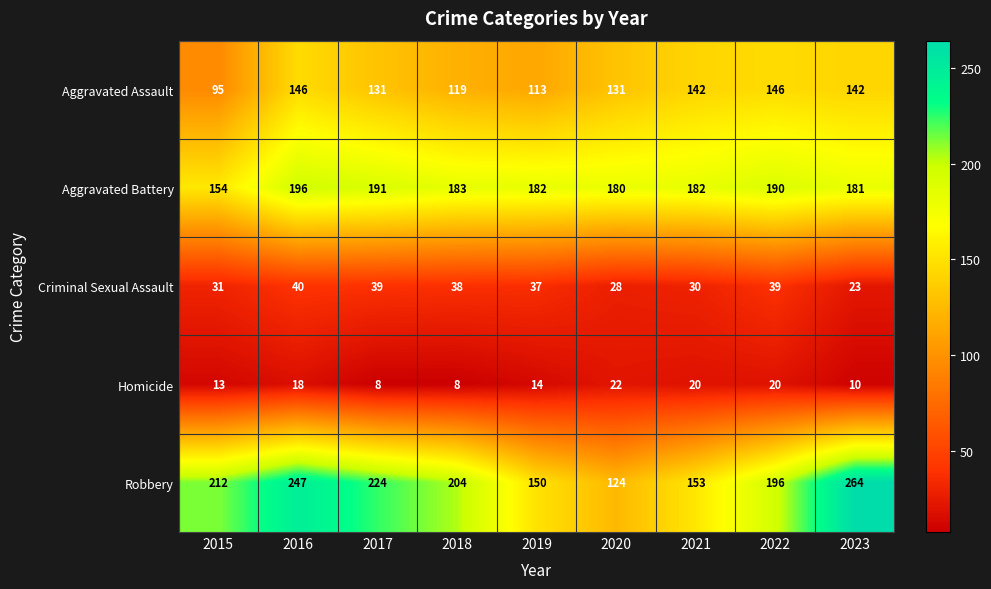

True or false: Aggravated Battery has a value of 191 at 2017.

True